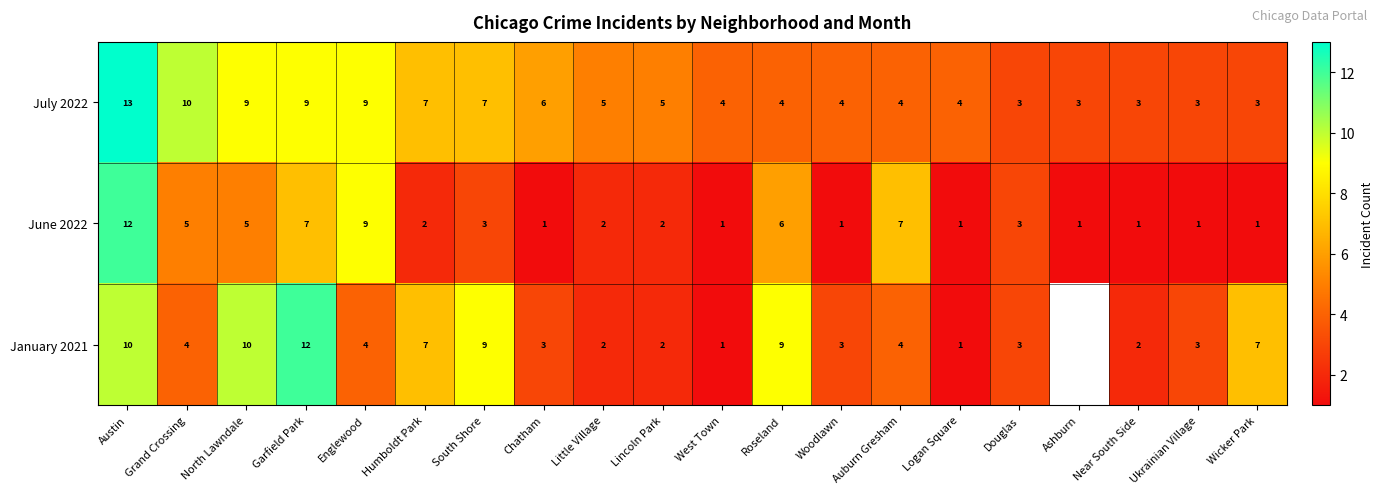

What is the difference between the highest and lowest values at South Shore?

6